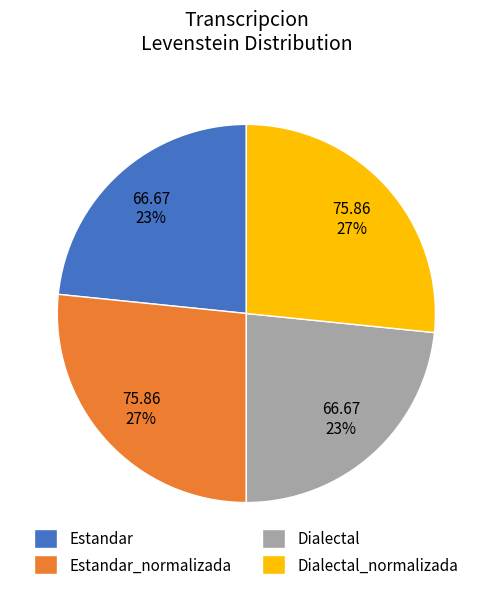

How many segments does this pie chart have?

4